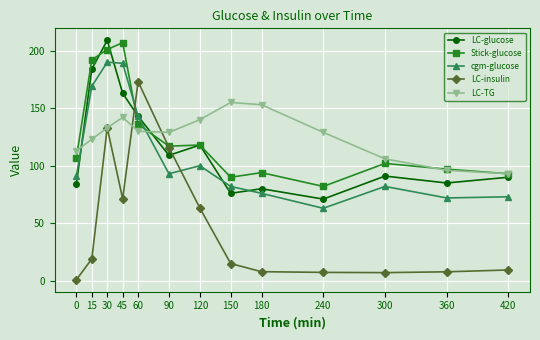

How many interior local peaks does the LC-TG series have?

2